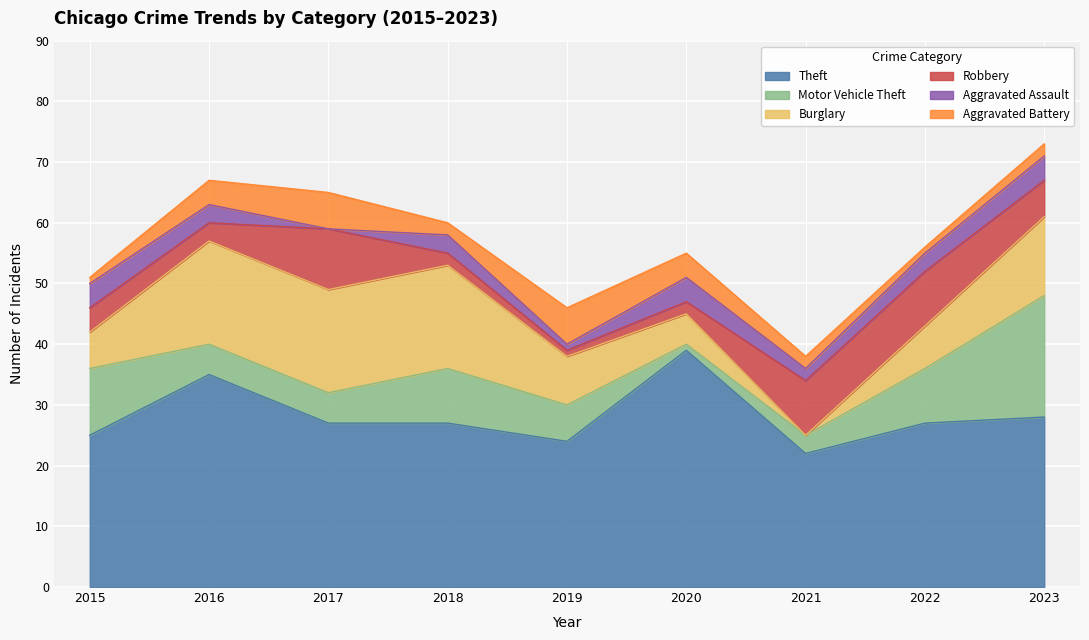

What is the difference between the highest and lowest values at 2018?

25